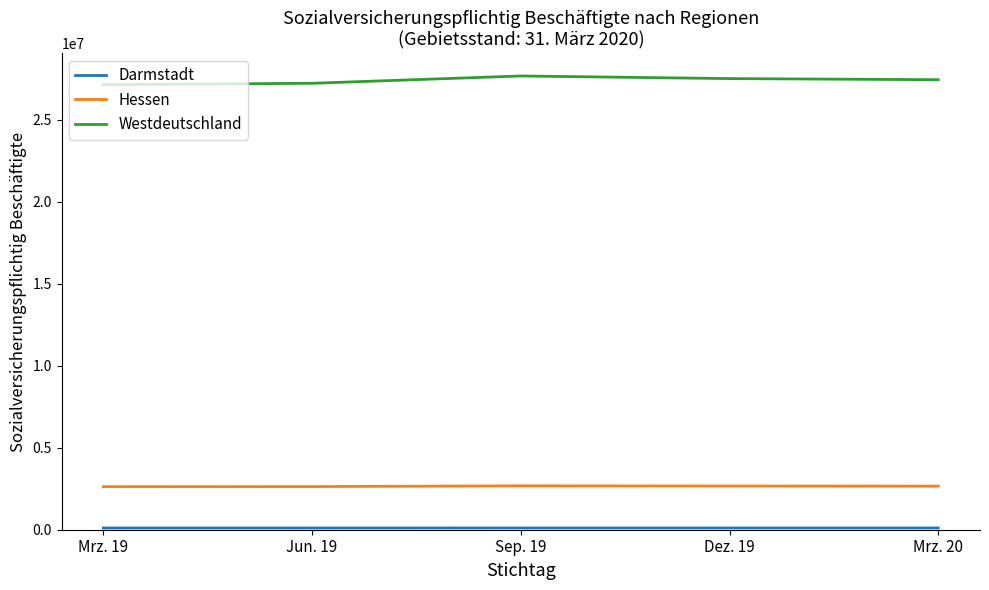

True or false: Westdeutschland and Hessen cross at least once.

False